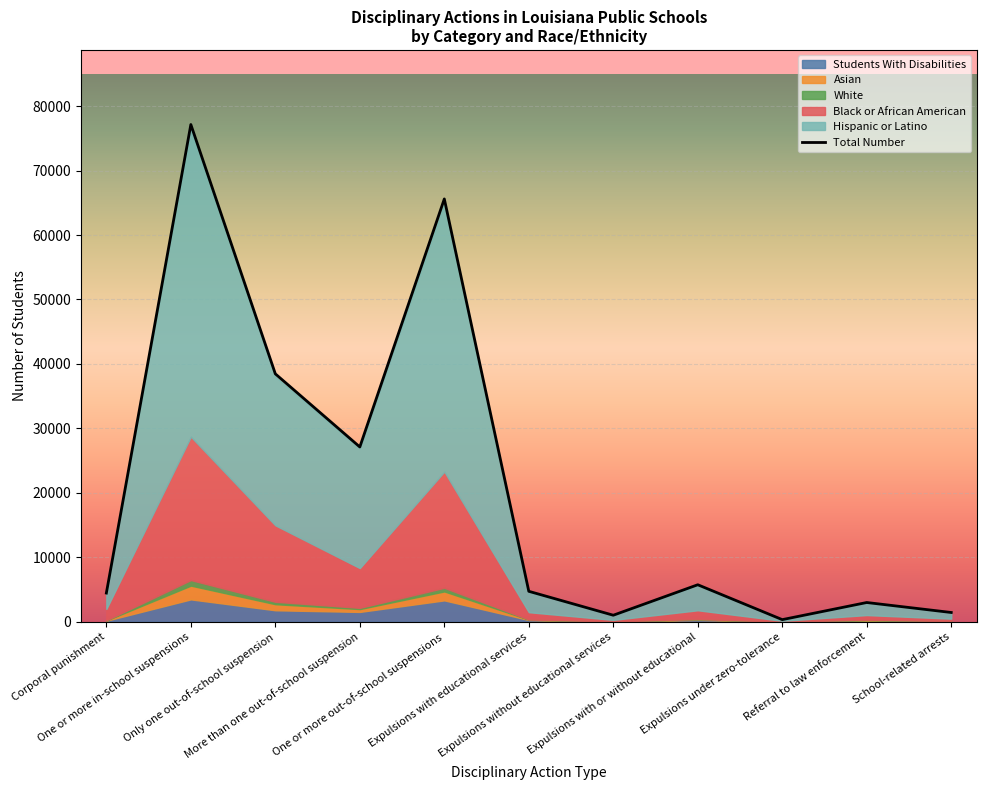

What is the smallest value displayed?

343